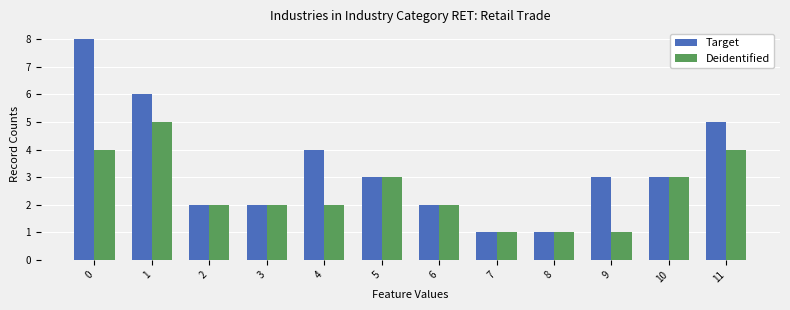

What is the maximum value shown in the chart?

8